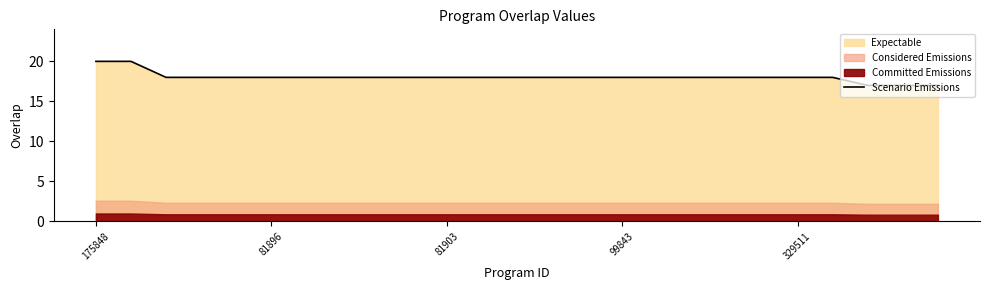

The value of Scenario Emissions at 175848 is 20. True or false?

True